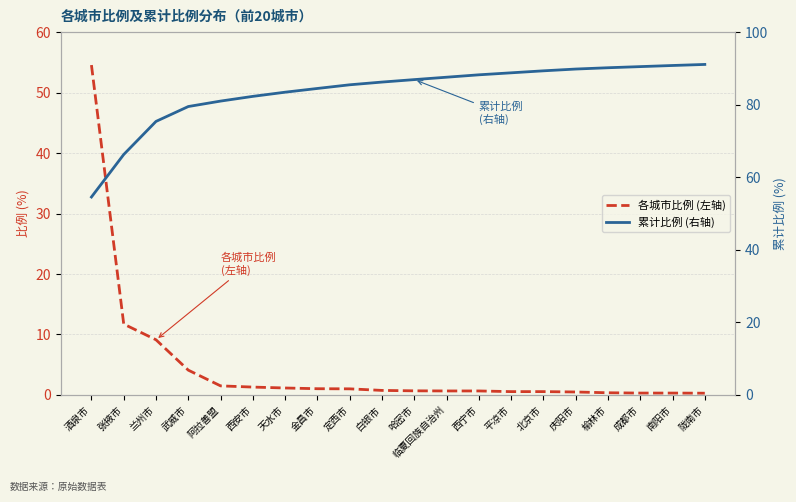

The value of 各城市比例 (左轴) at 西安市 is 1.3. True or false?

True